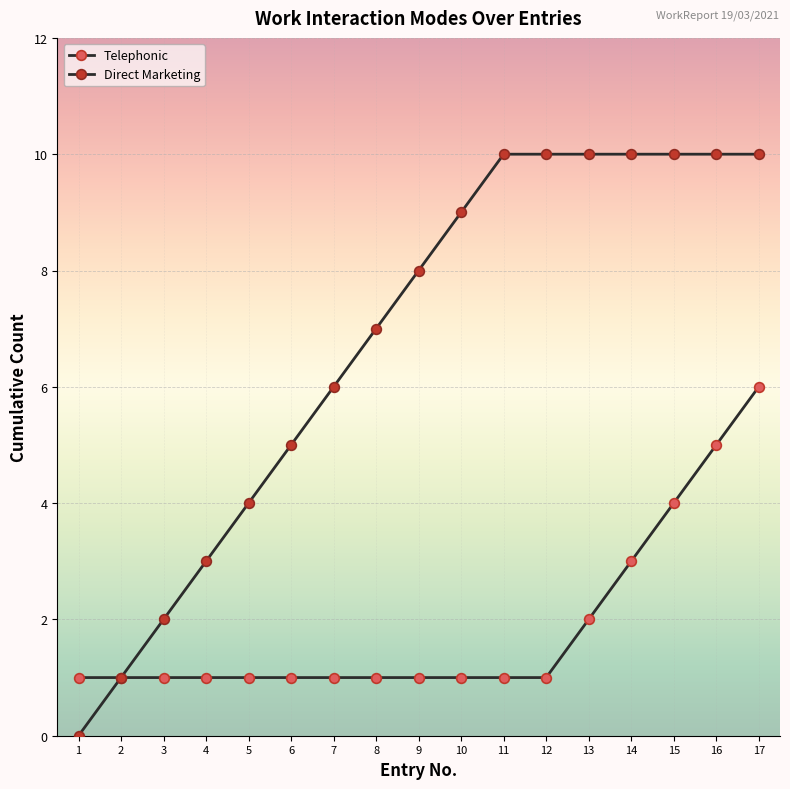

How many lines are shown in the chart?

2